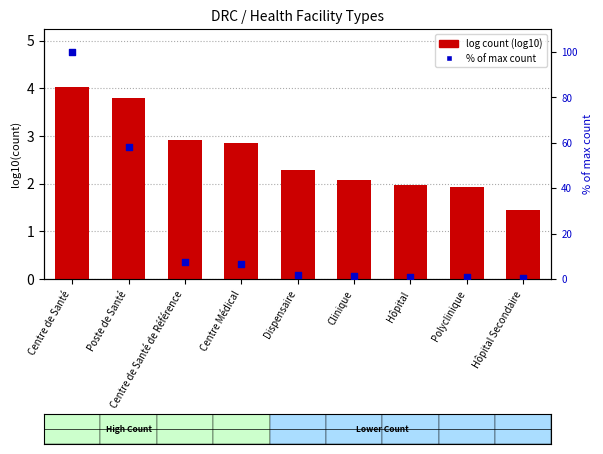

Which series has the largest Y range (max minus min)?

% of max count